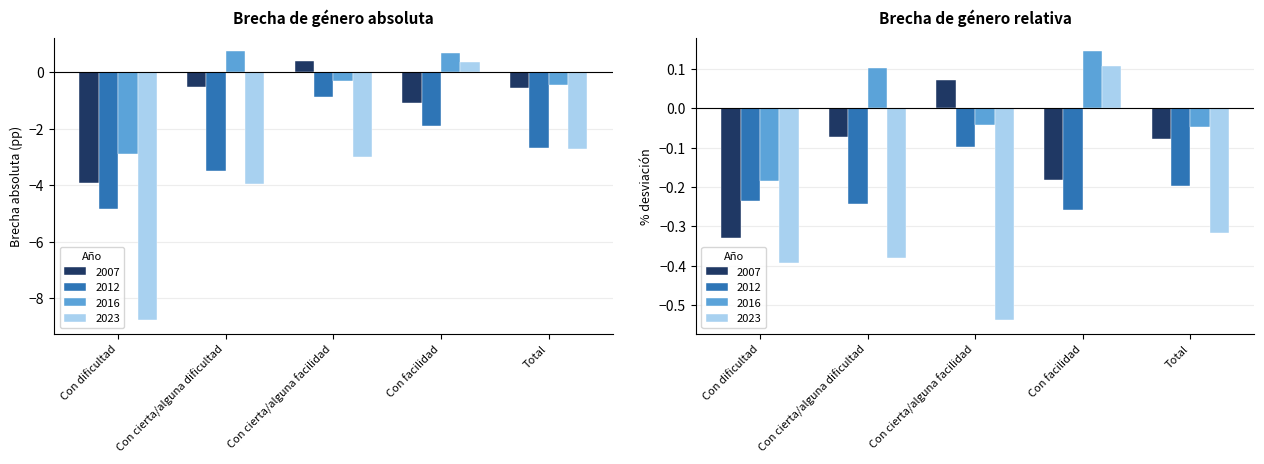

What is the sum of the 2023 values at Con cierta/alguna dificultad and Total?

-6.7